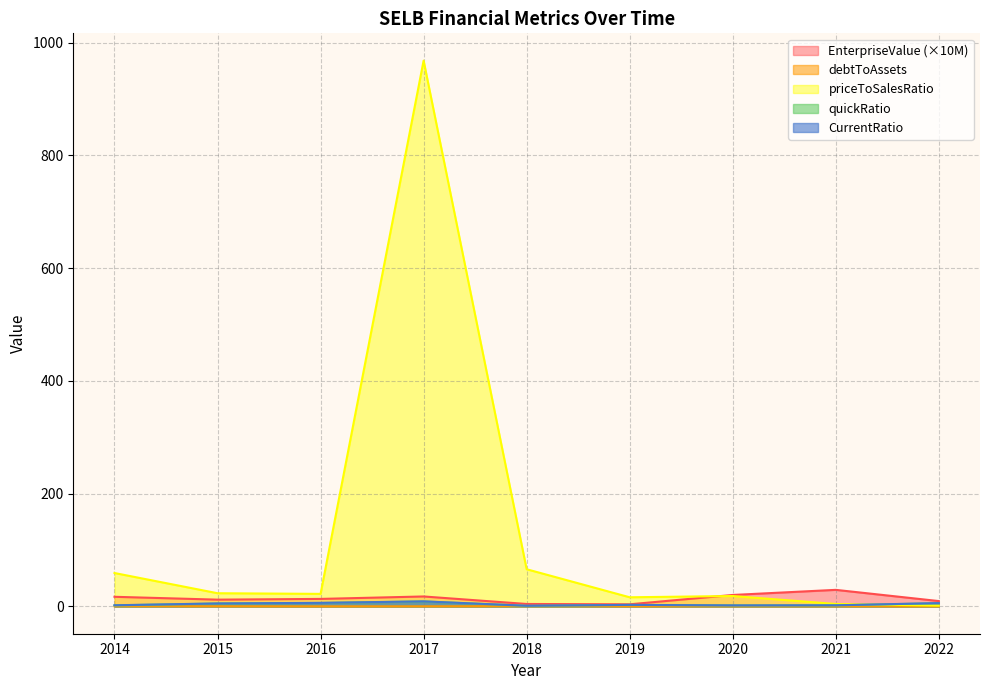

What is the smallest value displayed?

0.1